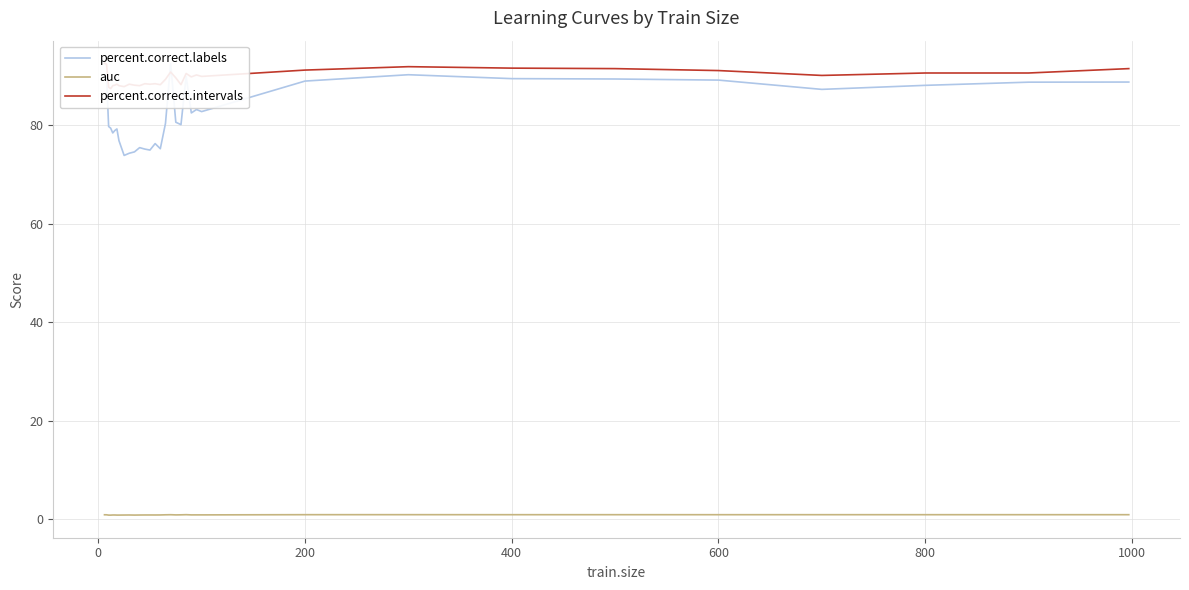

What is the value of the auc point at the 14th from the left?

0.8